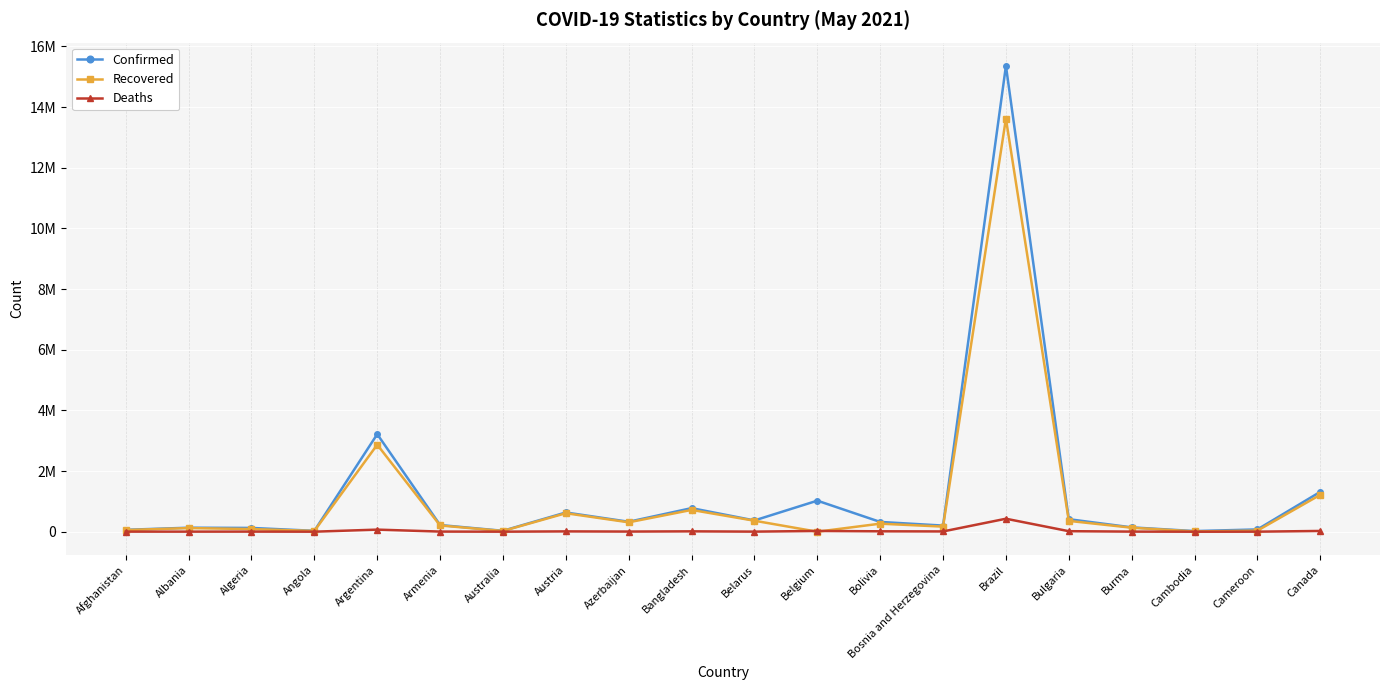

What are all the series names shown in the legend?

Confirmed, Recovered, Deaths